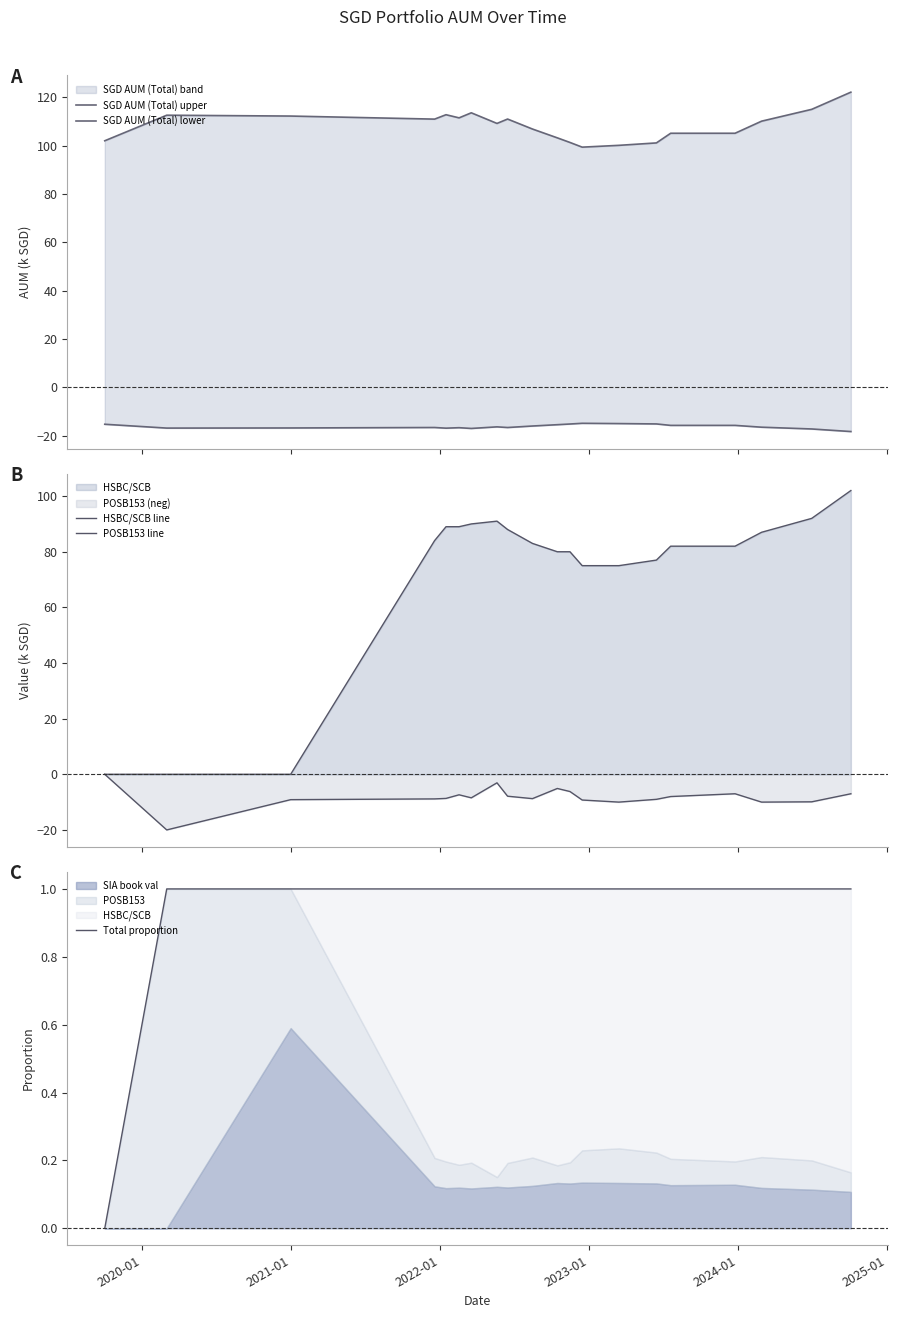

True or false: SGD AUM (Total) upper and POSB153 line cross at least once.

False